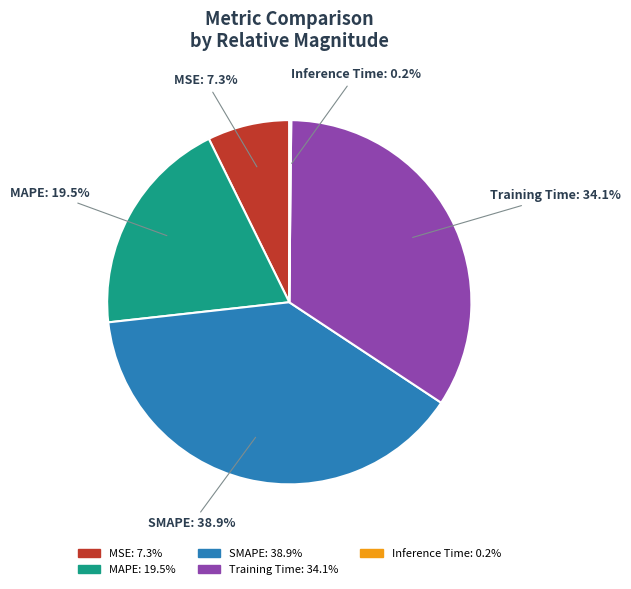

To the nearest percent, what is the combined percentage of Training Time and SMAPE?

73%